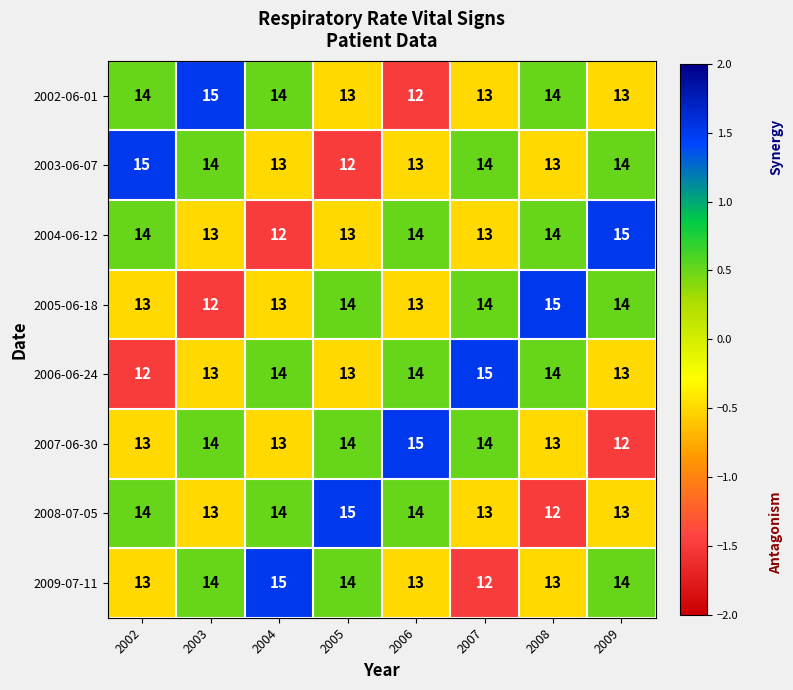

Is it true that 2003-06-07 equals 4 at 2003?

False